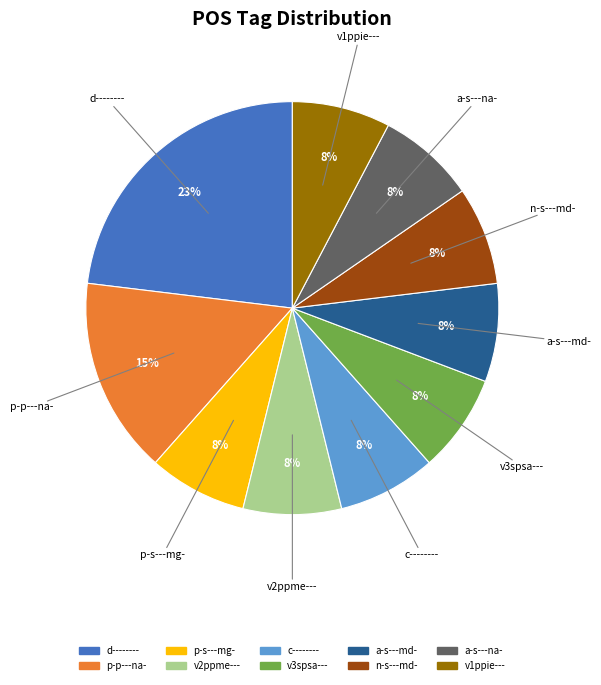

Approximately how many times larger is the value at c-------- compared to p-p---na-?

0.5